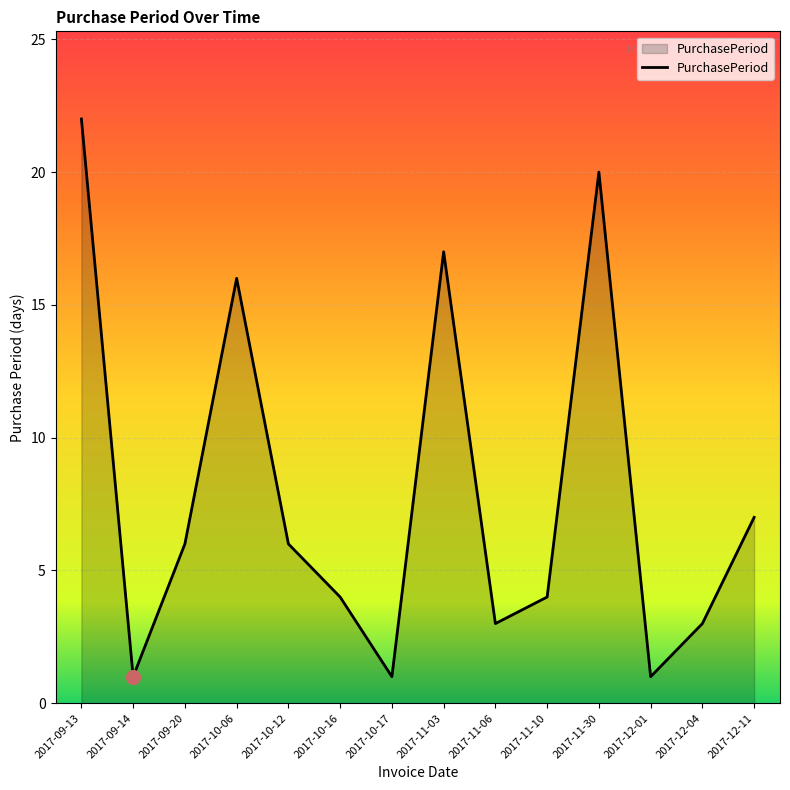

At which category does the chart reach its peak across all series?

2017-09-13